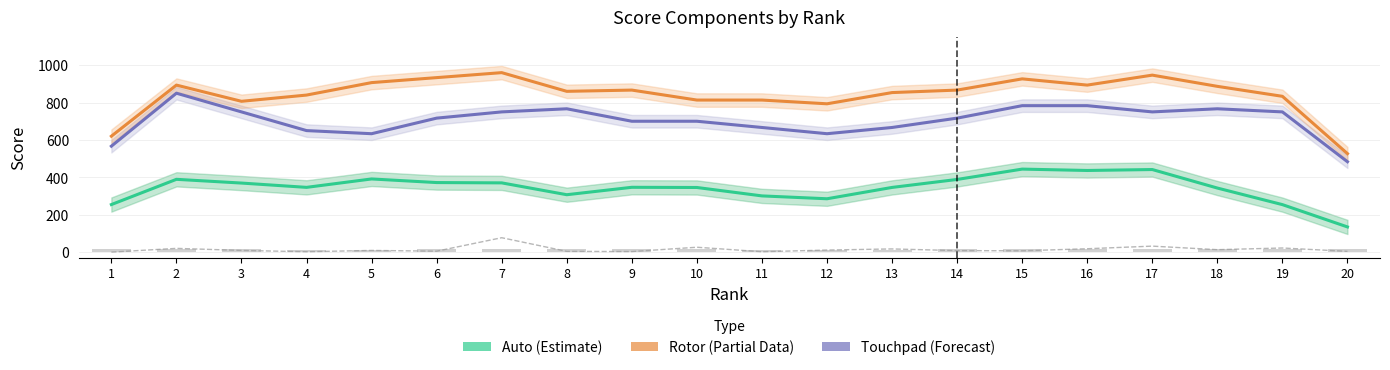

The value of Match Points (scaled) at 12 is 13.3. True or false?

True